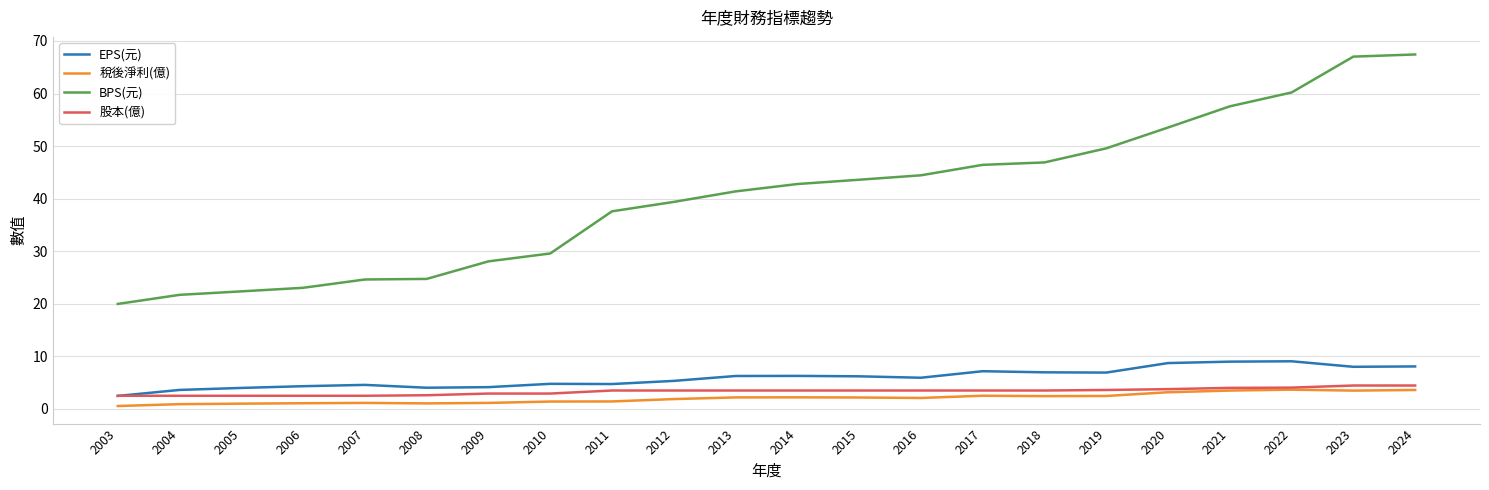

Which series has the widest spread of values?

BPS(元)